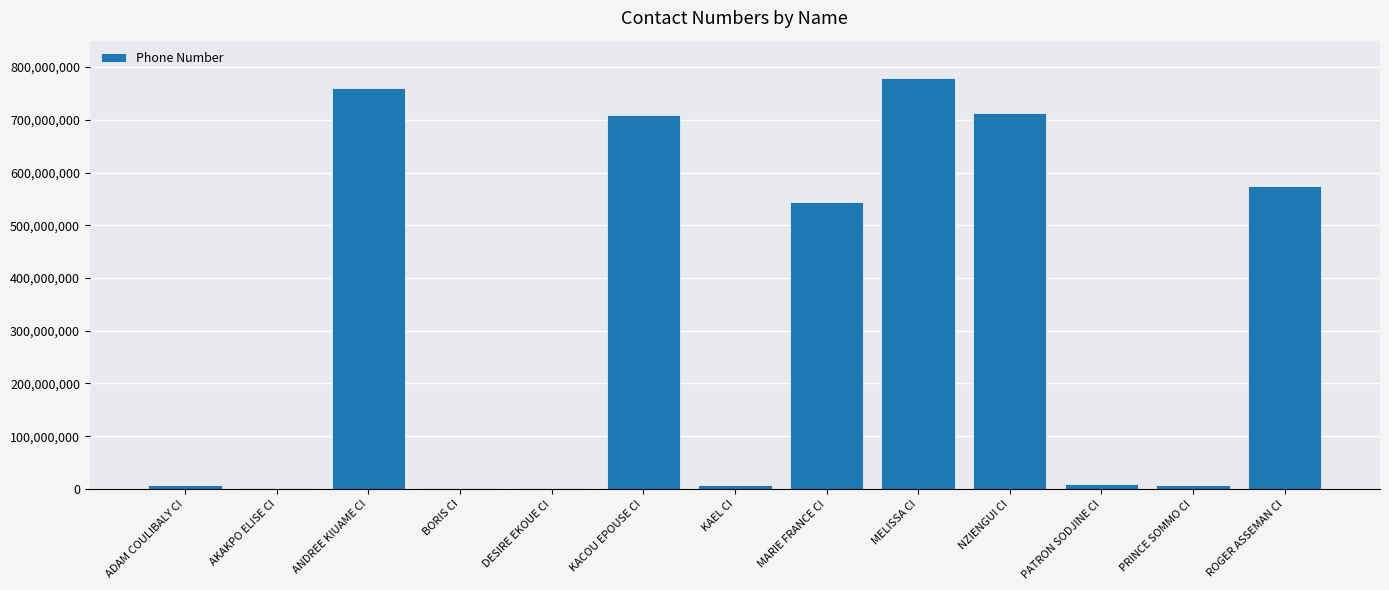

How many categories are shown in the chart?

13